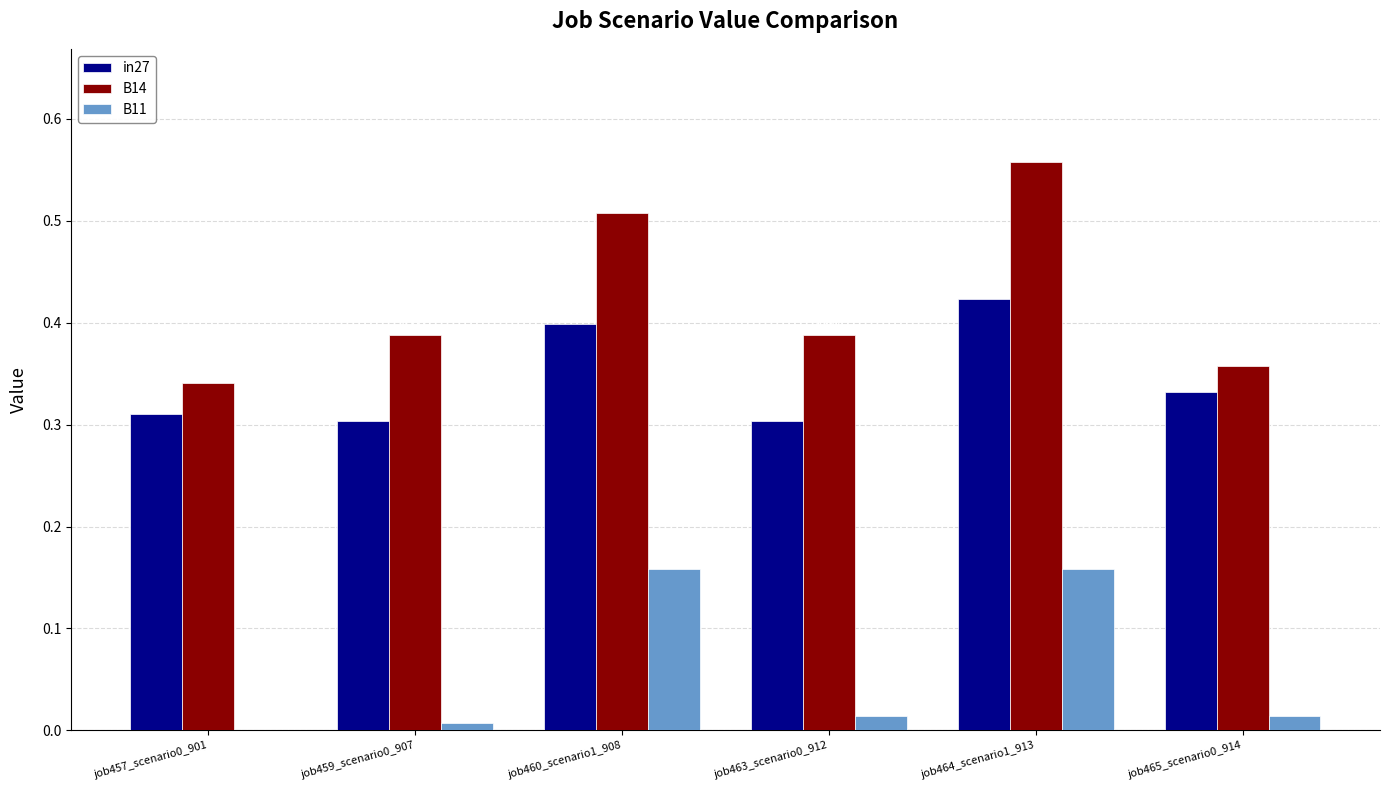

Is the value of B11 at job463_scenario0_912 greater than the value of in27 at job463_scenario0_912?

No